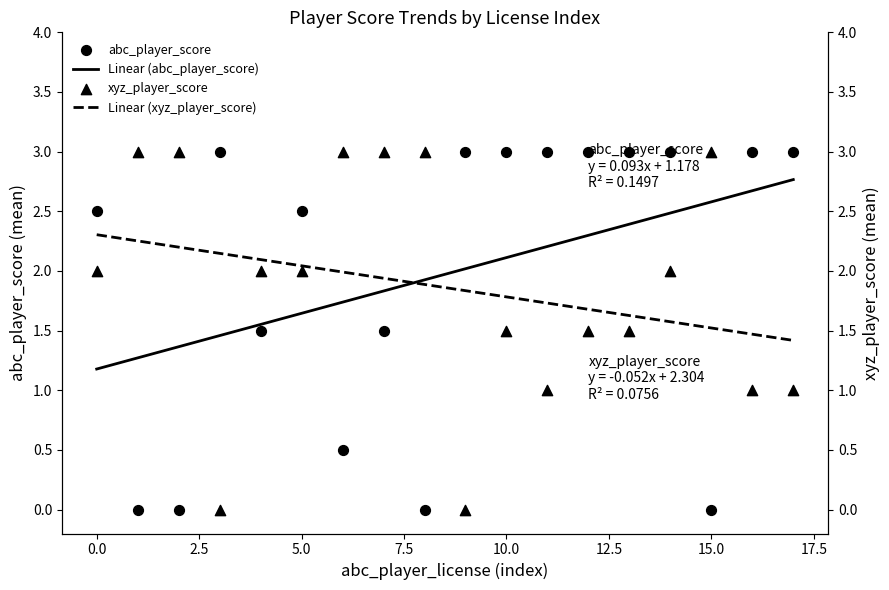

What are all the series names shown in the legend?

Linear (abc_player_score), abc_player_score, Linear (xyz_player_score), xyz_player_score